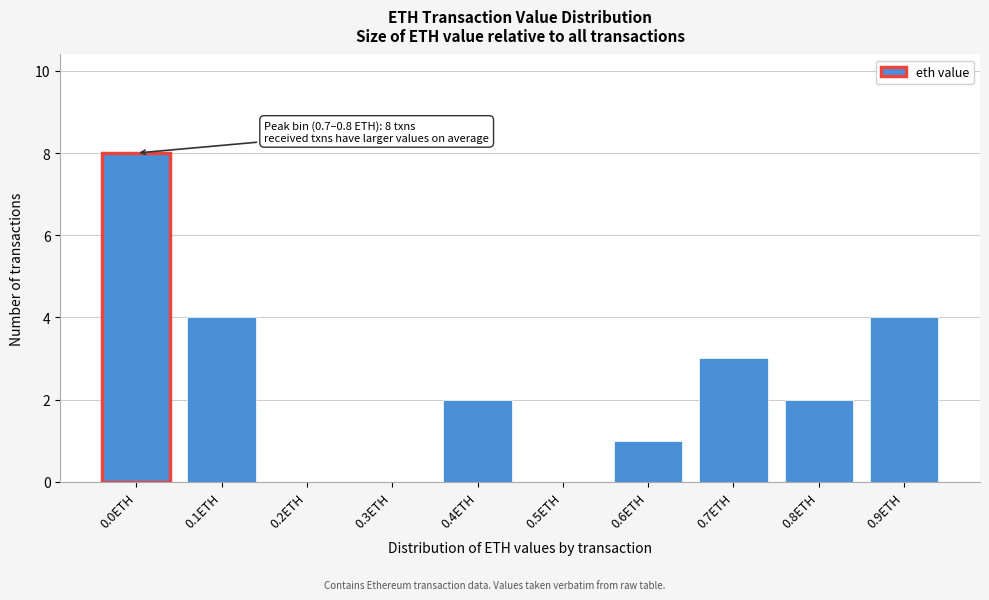

Reading right to left, list all the values displayed in this chart.

0.9ETH=4	0.8ETH=2	0.7ETH=3	0.6ETH=1	0.5ETH=0	0.4ETH=2	0.3ETH=0	0.2ETH=0	0.1ETH=4	0.0ETH=8